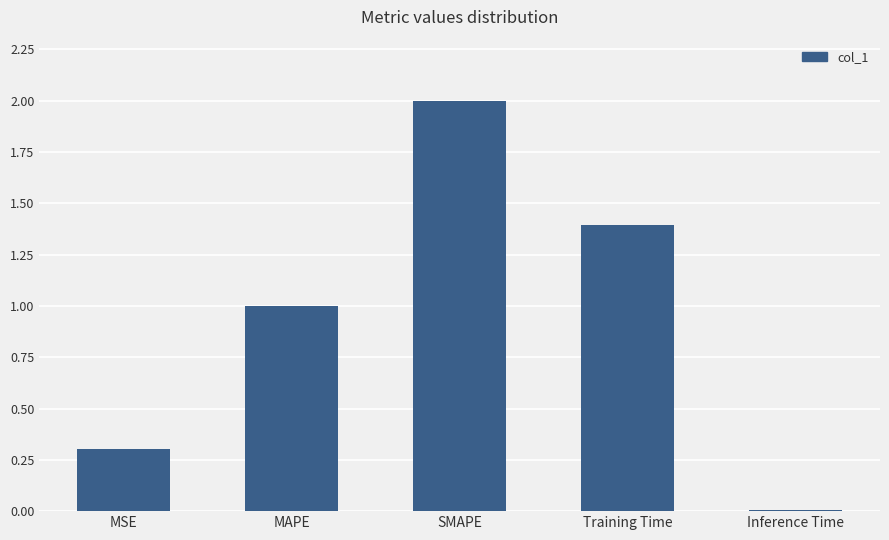

What is the maximum value shown in the chart?

2.0